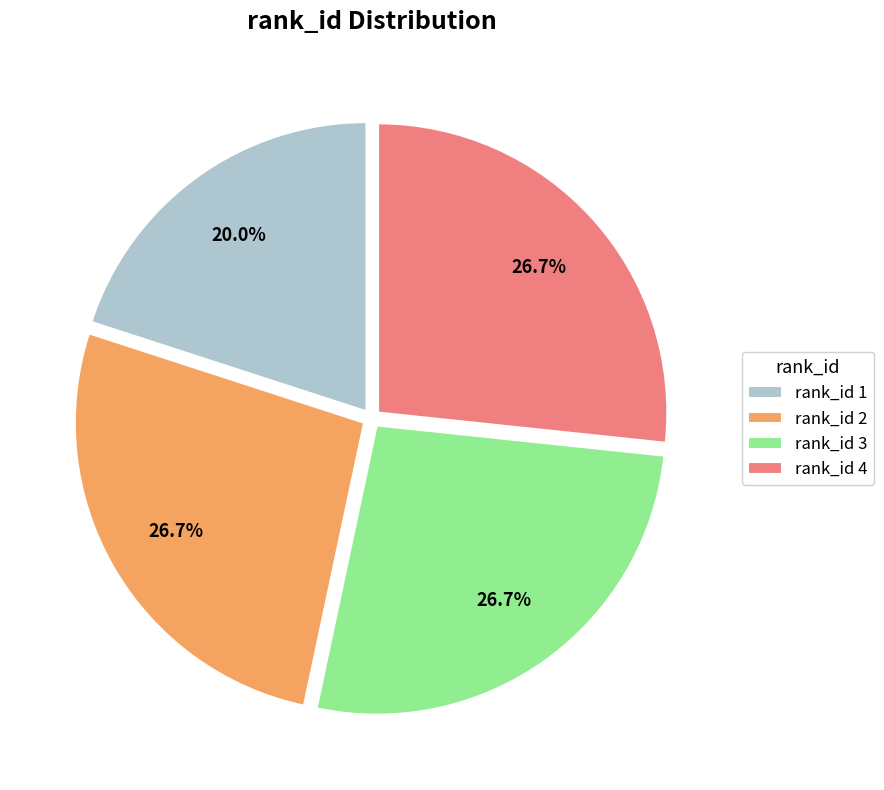

Does any single category account for the majority?

No